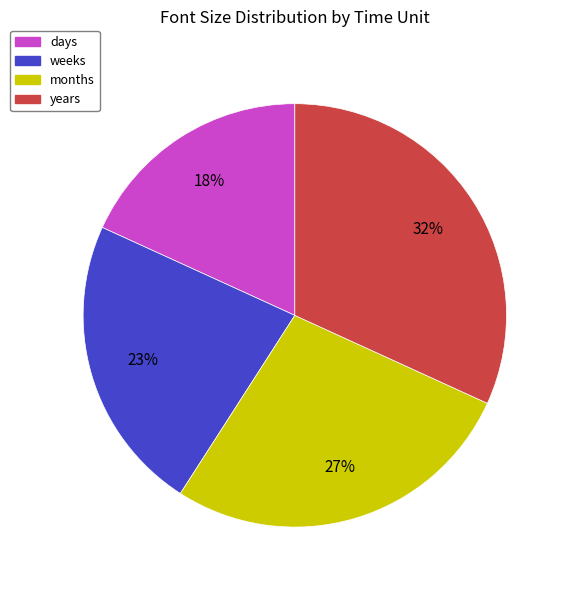

To the nearest percent, what portion does years represent?

32%